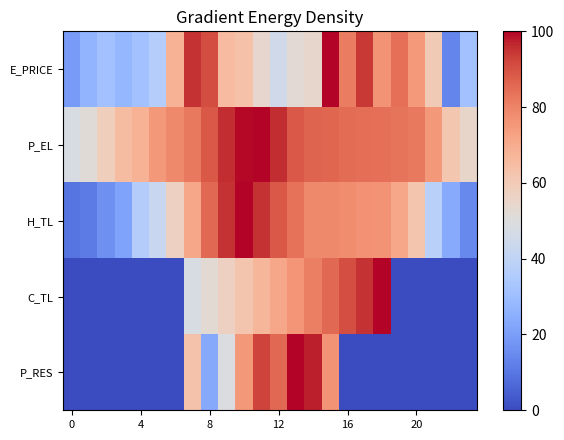

Which series has the largest range (max minus min)?

C_TL